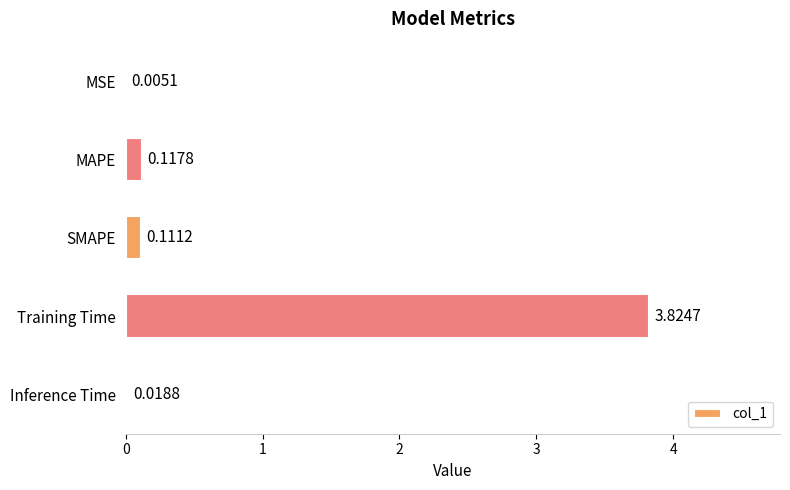

Where is the data nearest to the value 1?

MAPE